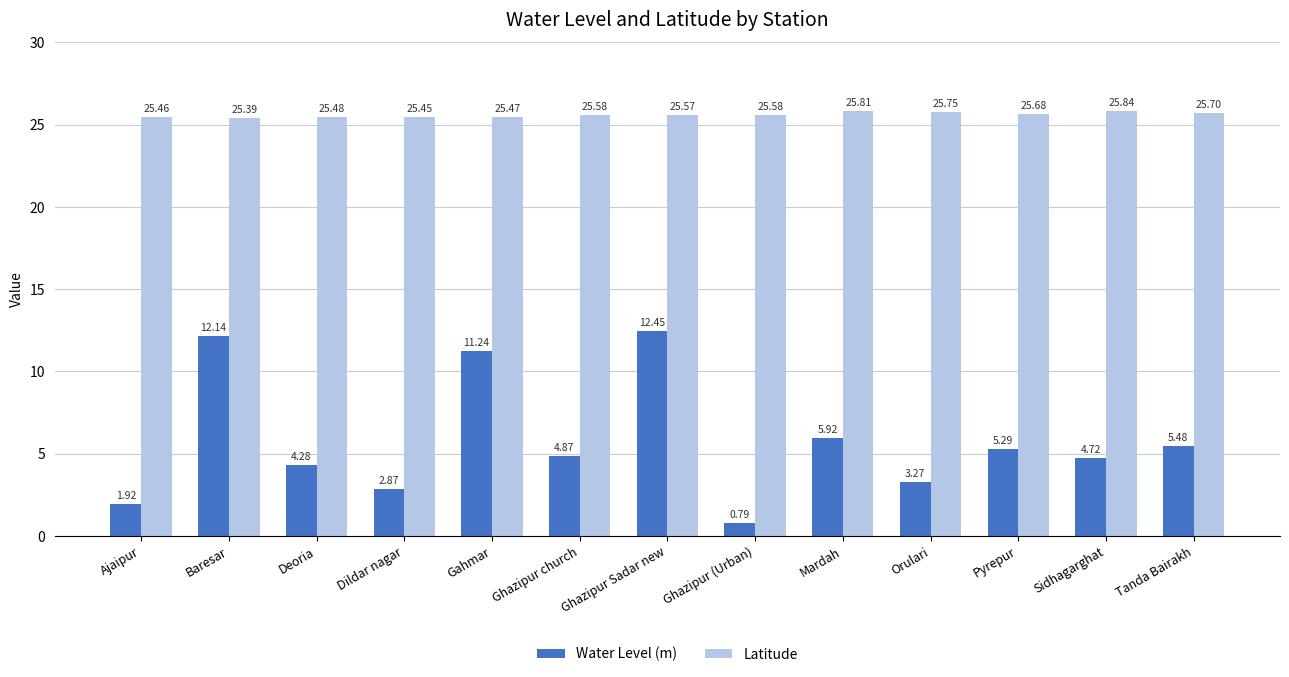

Which category has the lowest value across all series?

Ghazipur (Urban)